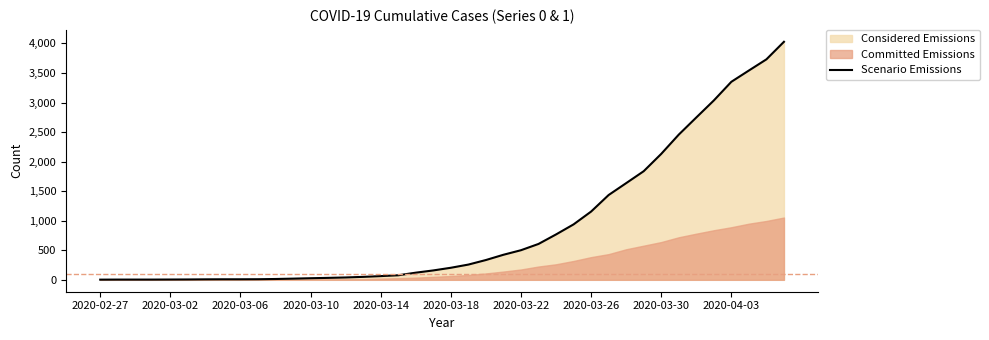

How many data points are above 204?

19